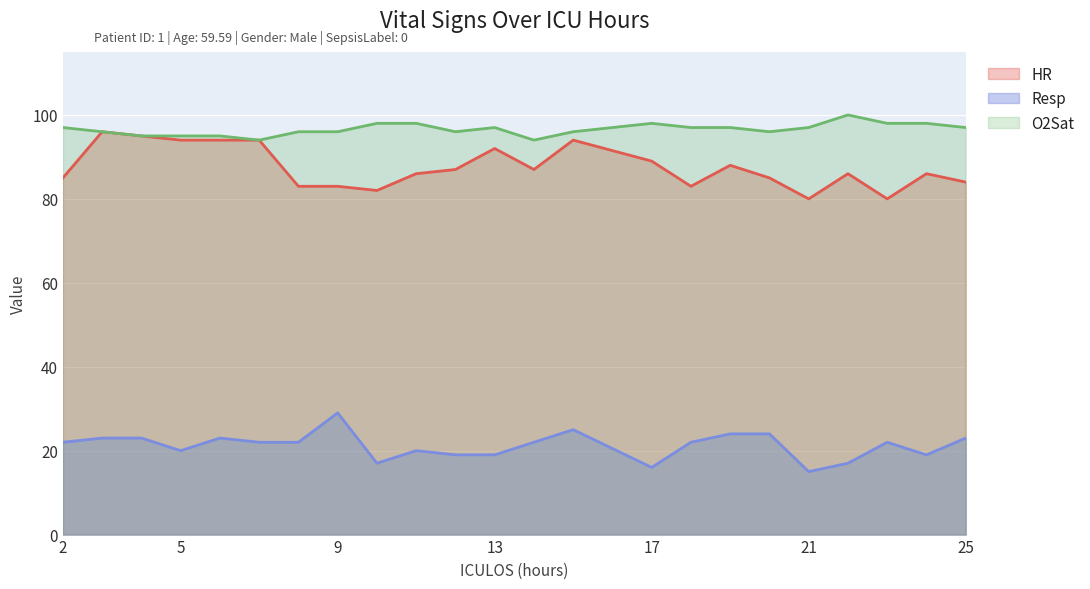

Reading left to right, list all the values displayed in this chart.

HR: 85	96	95	94	94	94	83	83	82	86	87	92	87	94	89	83	88	85	80	86	80	86	84
Resp: 22	23	23	20	23	22	22	29	17	20	19	19	22	25	16	22	24	24	15	17	22	19	23
O2Sat: 97	96	95	95	95	94	96	96	98	98	96	97	94	96	98	97	97	96	97	100	98	98	97